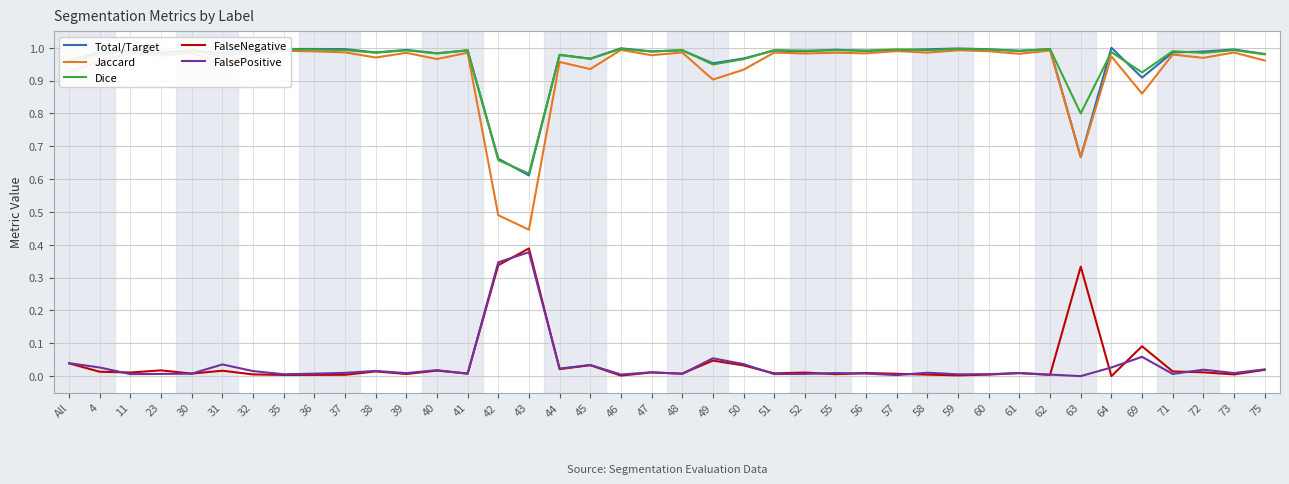

Is the value of Jaccard at 42 greater than the value of Dice at 50?

No